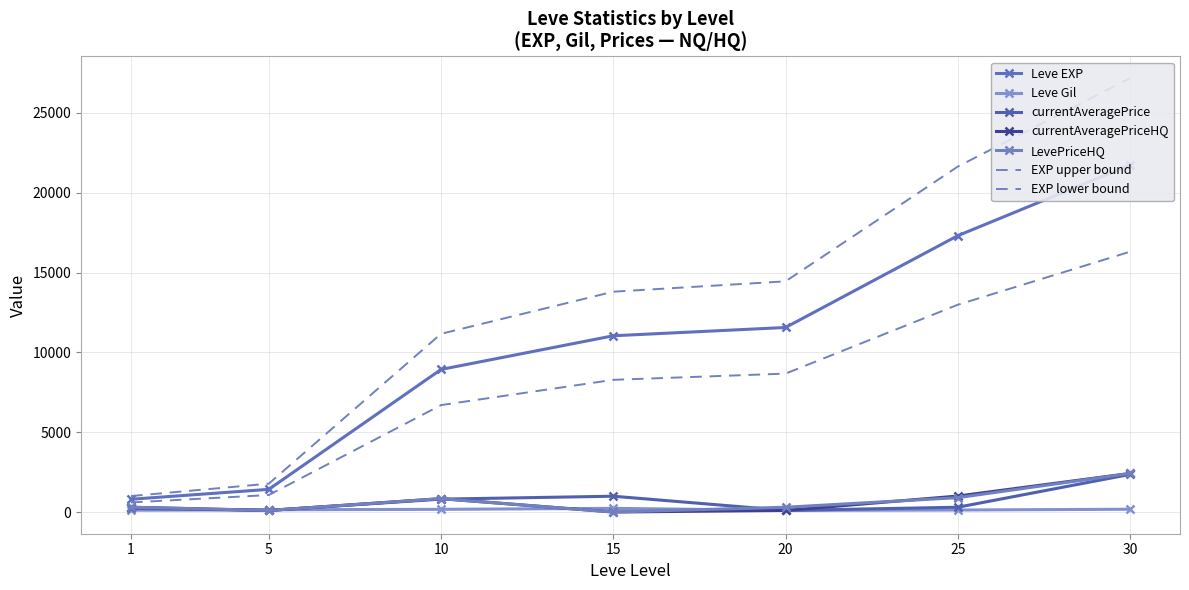

Between 5 and 30, which series saw the biggest shift?

Leve EXP